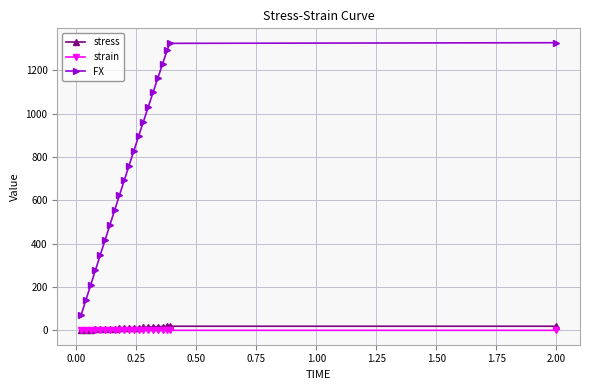

Does the chart have visible grid lines?

Yes